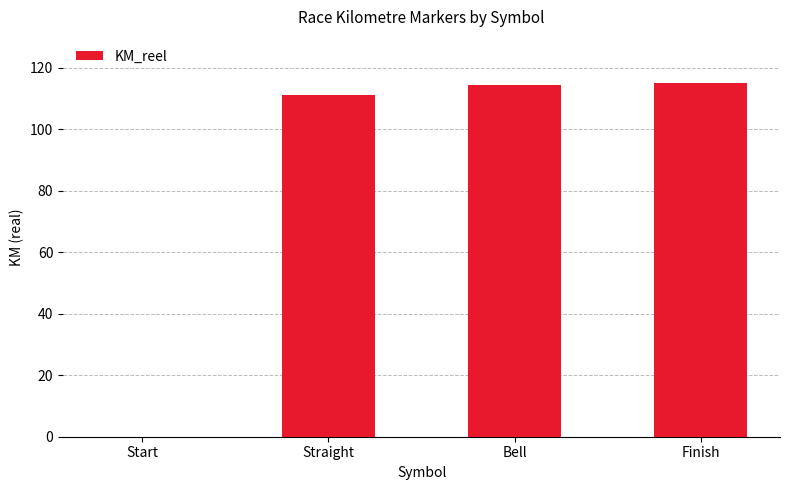

Reading right to left, what are all the values shown in this chart?

Finish=115.0	Bell=114.4	Straight=111.2	Start=0.0